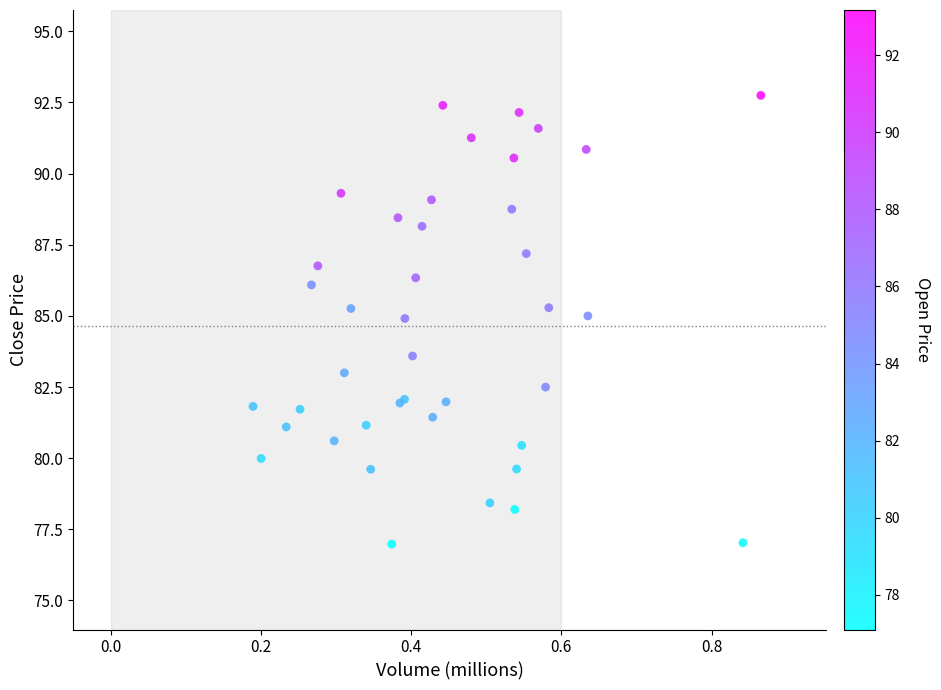

What Y value in the scatter plot is closest to 84?

83.6